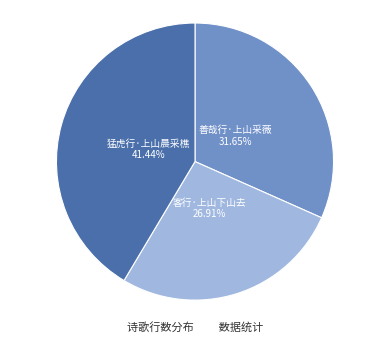

To the nearest percent, what percentage of the pie is 猛虎行·上山晨采樵?

41%